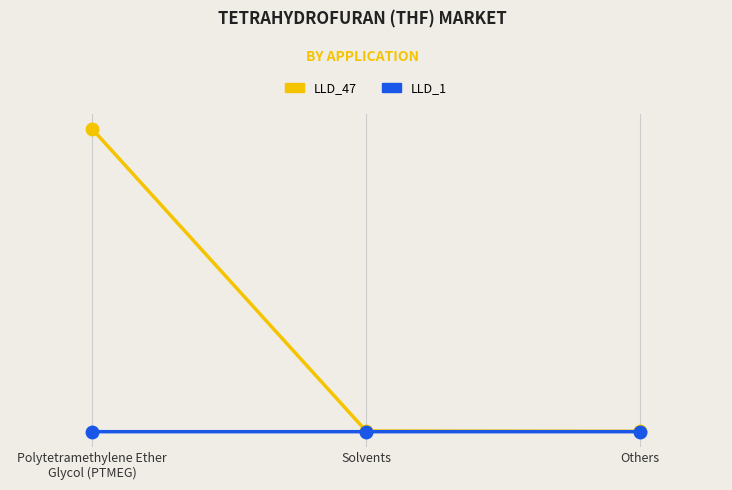

What is the label of the 1st point from the right?

Others